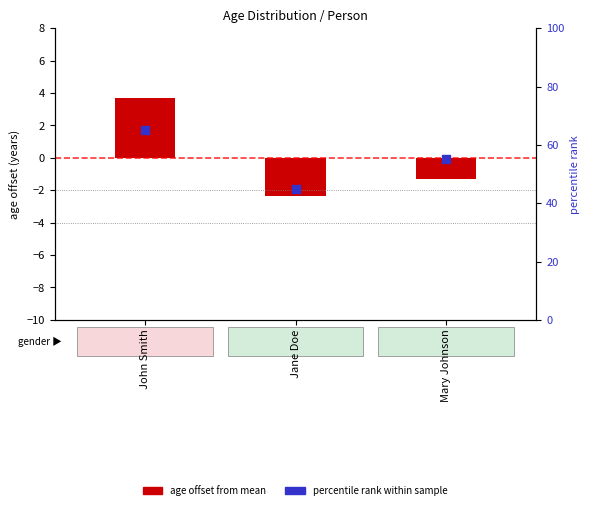

Which series has the largest Y range (max minus min)?

percentile rank